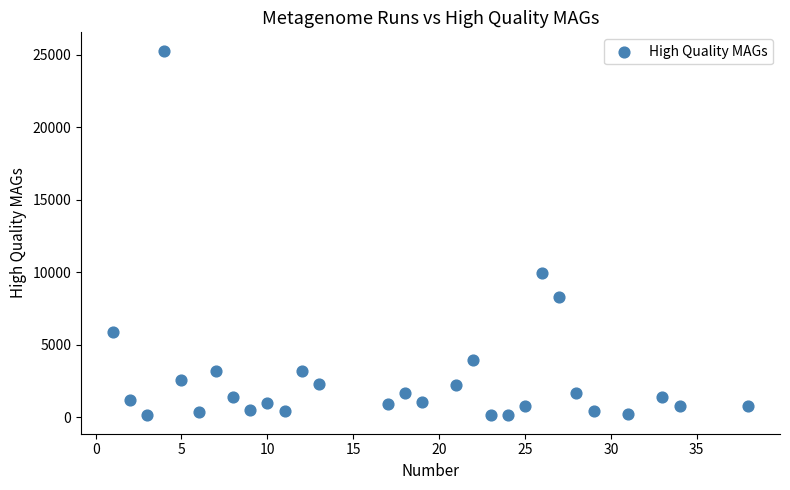

What Y value in the scatter plot is closest to 12714?

9936